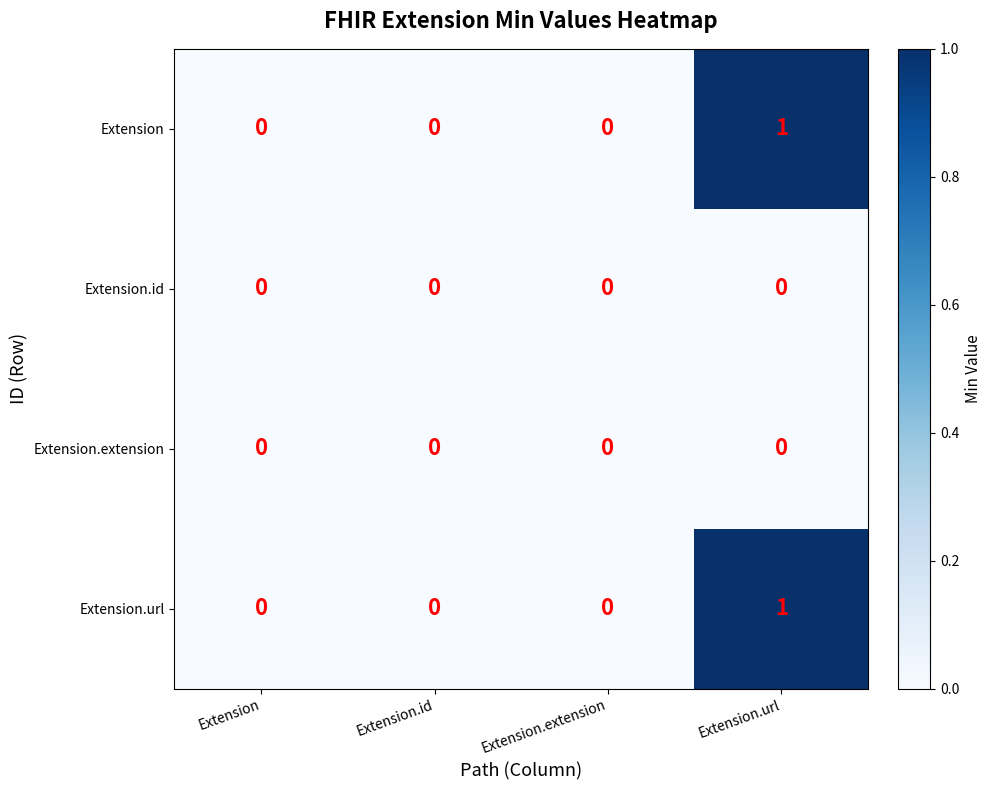

At which category is the sum across all series the highest?

Extension.url